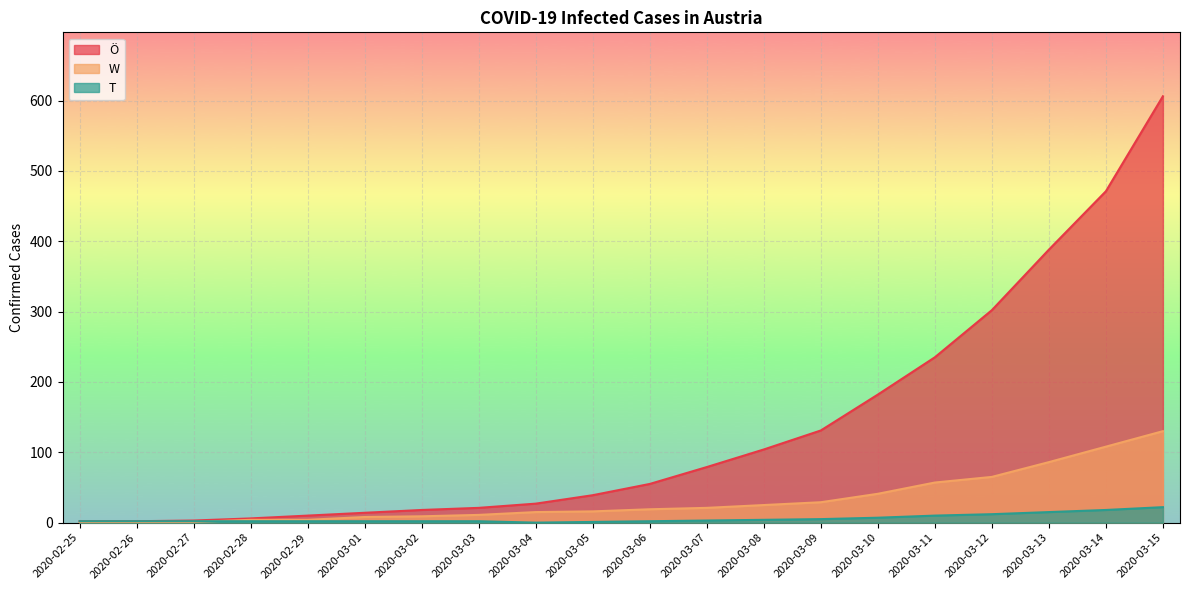

Does the chart display data point markers on the line(s)?

No